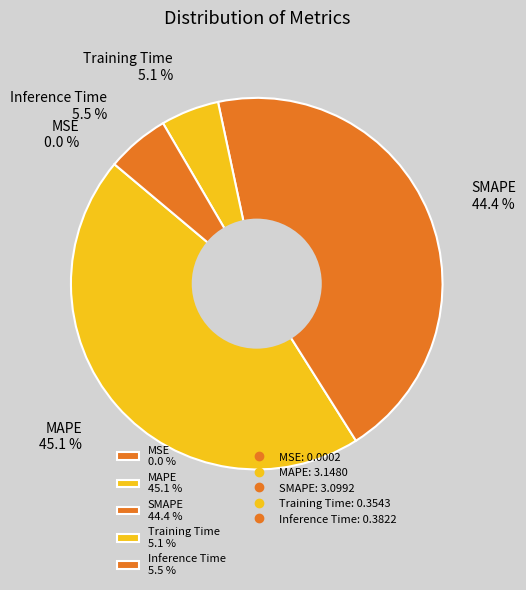

Does Inference Time 5.5 % account for over 50% of the chart?

No